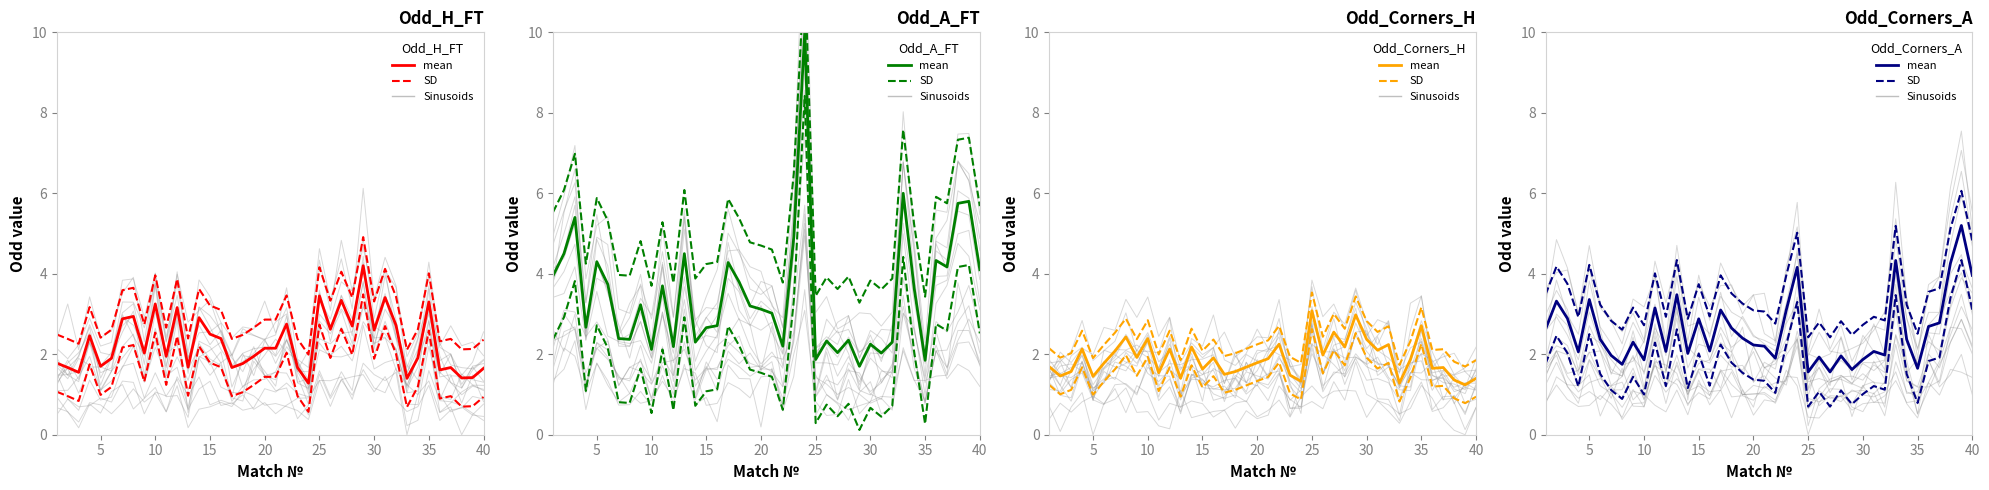

True or false: SD and mean cross at least once.

False